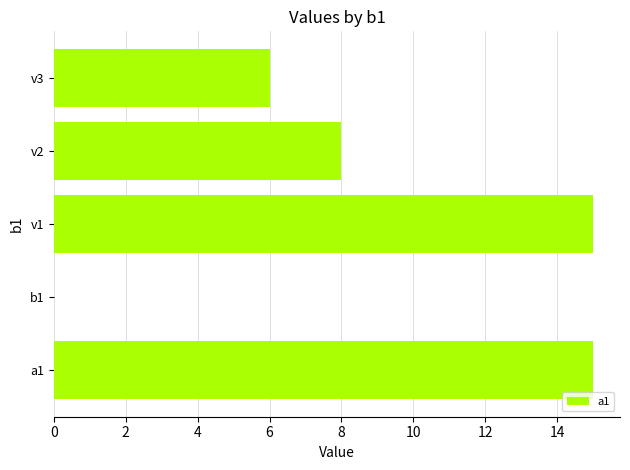

Read the value at a1, to the nearest 10.

20